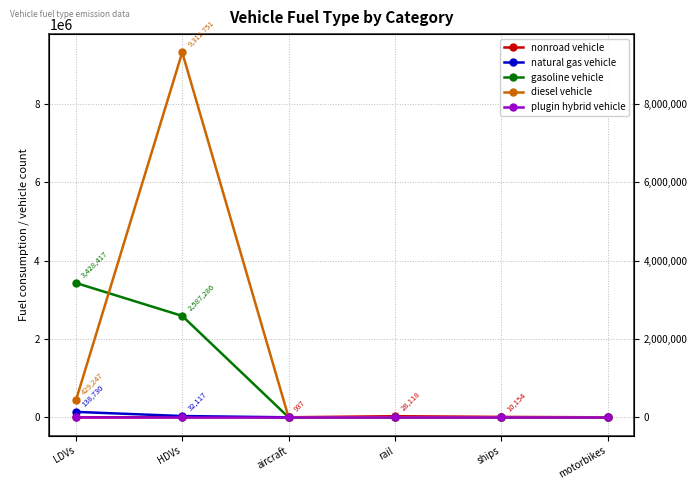

What value does the gasoline vehicle series have at LDVs?

3428416.7